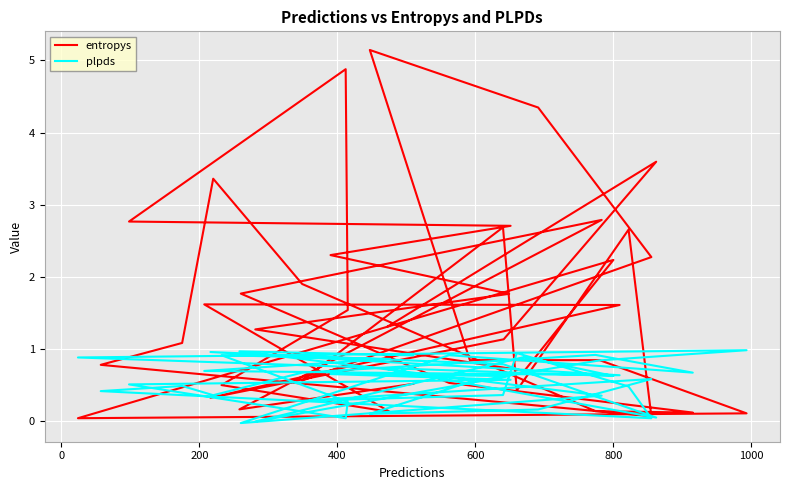

Reading right to left, extract all data points from this chart.

entropys: 1.3	3.6	1.1	0.3	1.6	1.6	0.1	0.5	1.5	4.9	2.8	2.7	2.3	1.8	1.3	0.7	2.2	0.0	0.1	0.8	0.8	5.1	4.3	2.3	0.6	2.7	0.4	2.7	0.1	0.8	1.1	3.4	1.9	0.1	0.1	0.5	1.8	2.8	0.2	0.5
plpds: 0.7	0.1	0.8	1.0	0.6	0.7	0.9	0.9	0.3	0.0	0.5	0.6	0.7	0.6	-0.0	0.9	0.6	0.9	1.0	0.8	0.5	0.1	0.2	0.6	0.3	0.4	0.9	0.5	0.0	0.4	0.5	0.4	0.7	0.9	0.7	0.9	-0.0	0.4	1.0	0.9